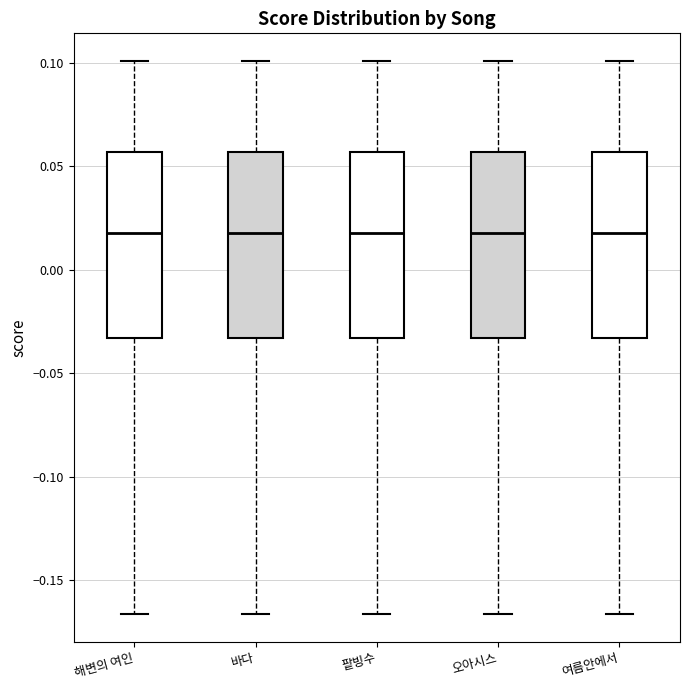

Reading left to right, read every box against the y-axis: the position of its median line, the range the box covers, and the ends of its whiskers. The values are not printed on the chart, so give them approximately, as read against the axis.

해변의 여인: median 0.020, box -0.035 to 0.055, whiskers -0.165 to 0.100
바다: median 0.020, box -0.035 to 0.055, whiskers -0.165 to 0.100
팥빙수: median 0.020, box -0.035 to 0.055, whiskers -0.165 to 0.100
오아시스: median 0.020, box -0.035 to 0.055, whiskers -0.165 to 0.100
여름안에서: median 0.020, box -0.035 to 0.055, whiskers -0.165 to 0.100